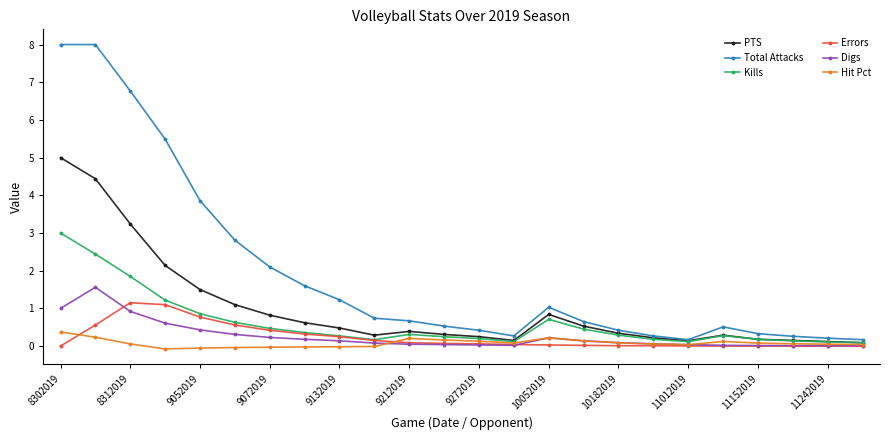

What is the value of the PTS point at the 20th from the left?

0.3